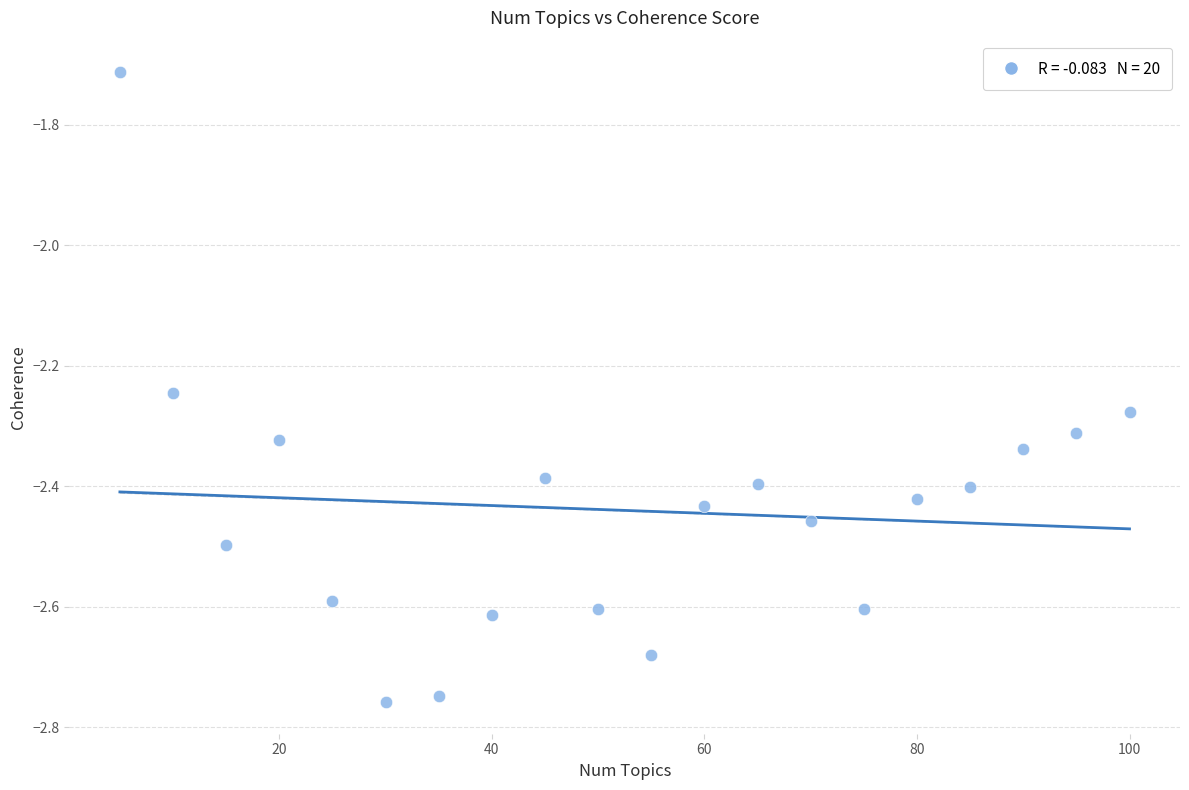

What is the range of X values (max minus min)?

95.0